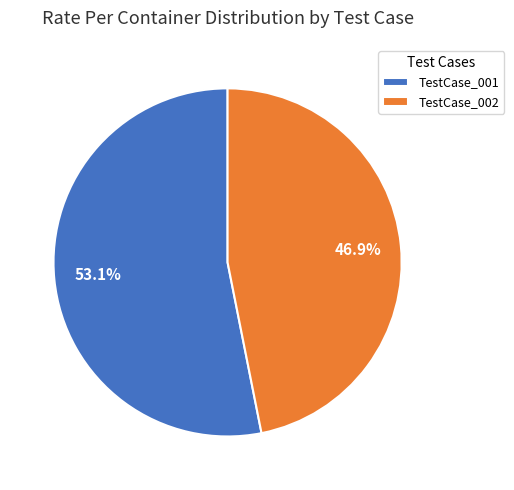

Count the number of slices in the pie.

2